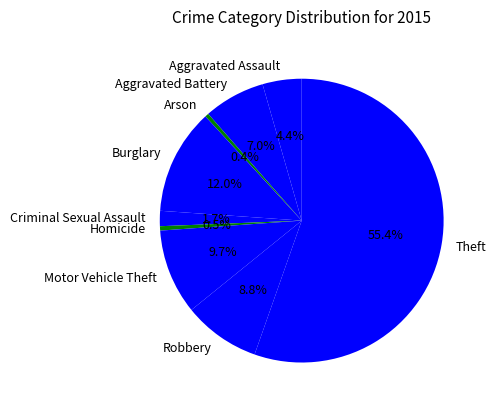

Which has a higher value, Aggravated Assault or Aggravated Battery?

Aggravated Battery